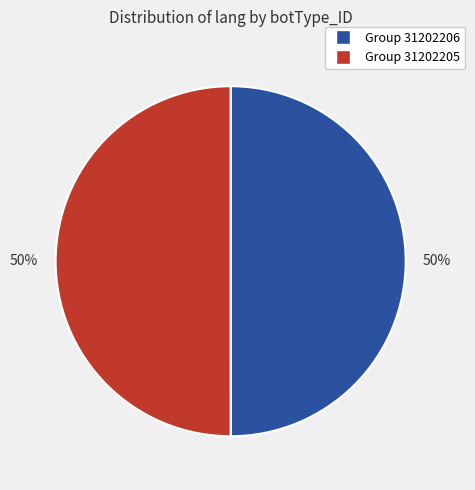

To the nearest percent, what is the average slice percentage?

50%